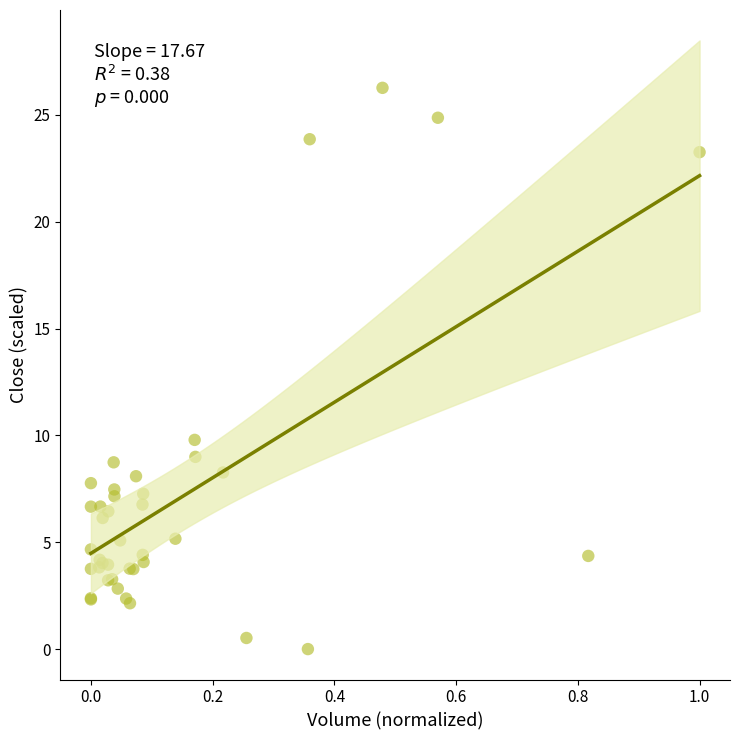

What Y value in the scatter plot is closest to 13?

9.8